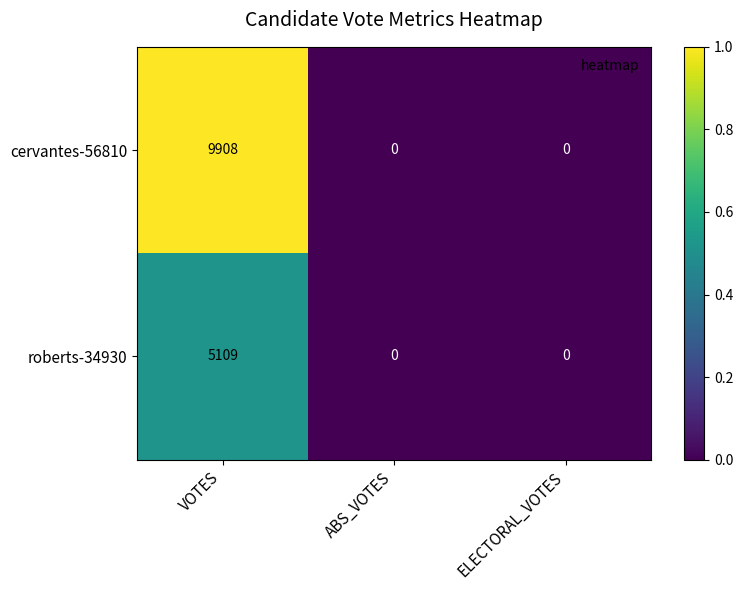

True or false: roberts-34930 has a value of 0 at ABS_VOTES.

True